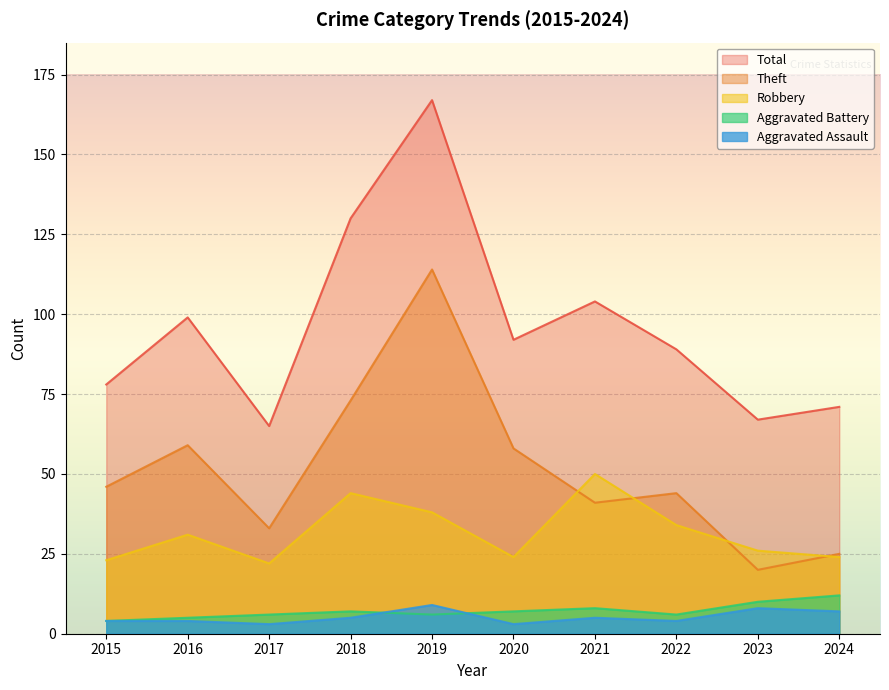

How many data points in Theft are above 46?

4